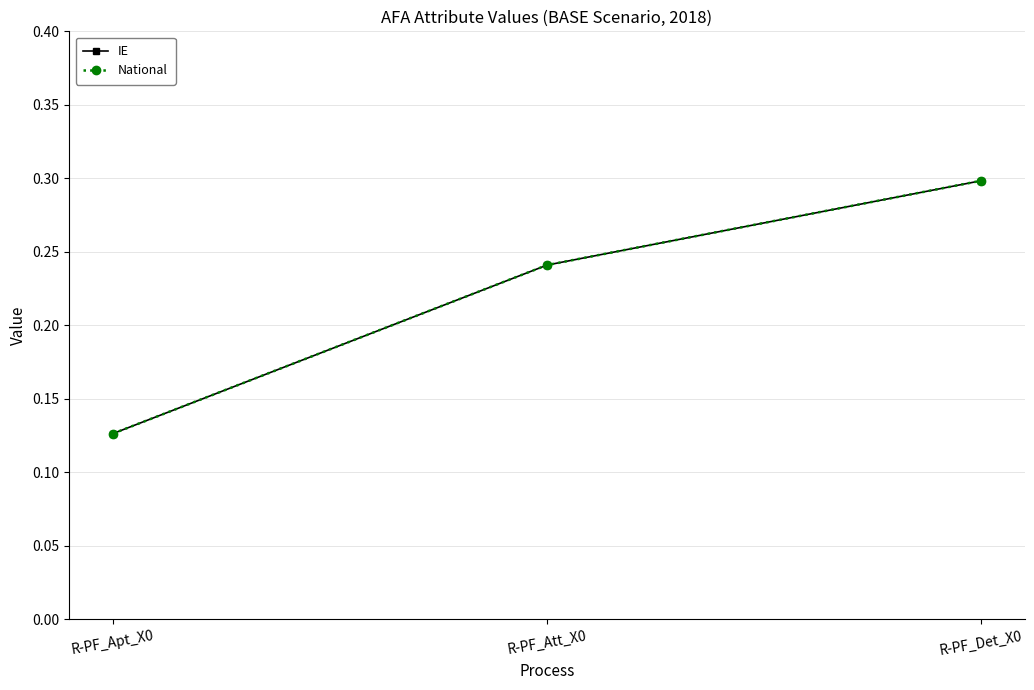

What is the lowest value of the IE series?

0.1